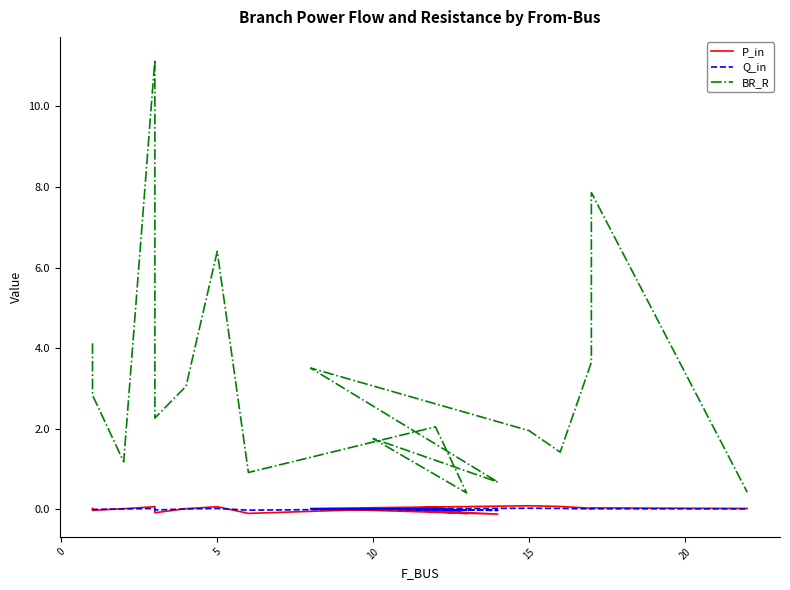

True or false: Q_in and BR_R cross at least once.

False